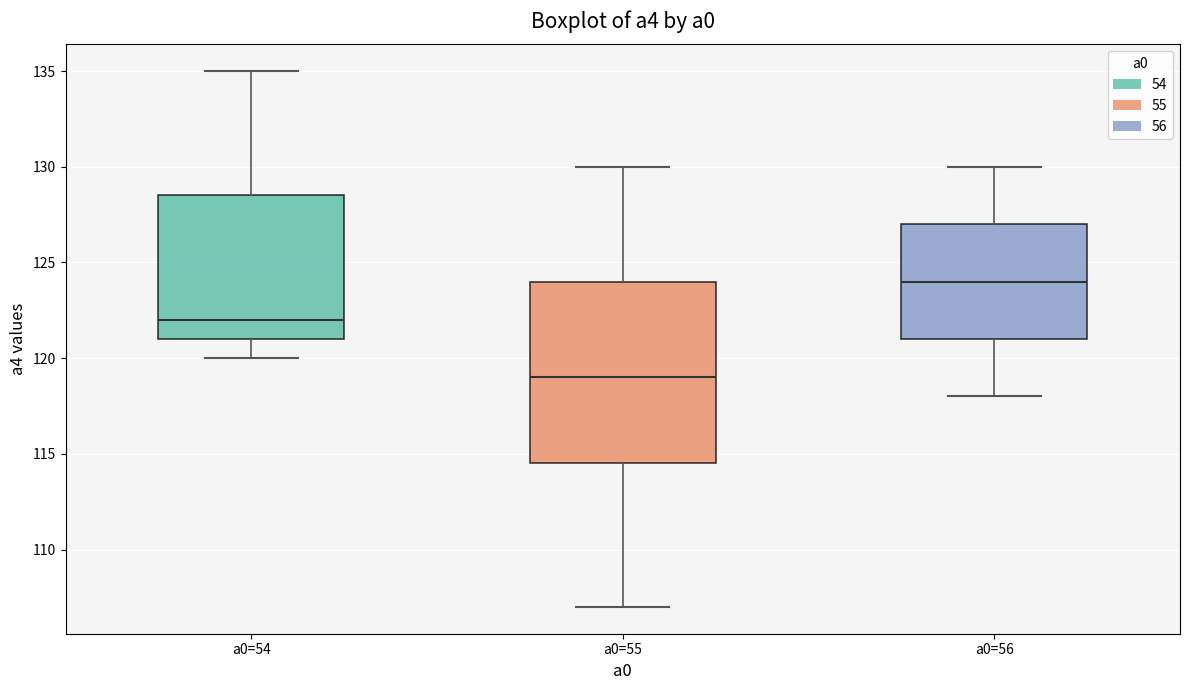

Comparing the boxes themselves (not the whiskers), which one is the tallest?

a0=55